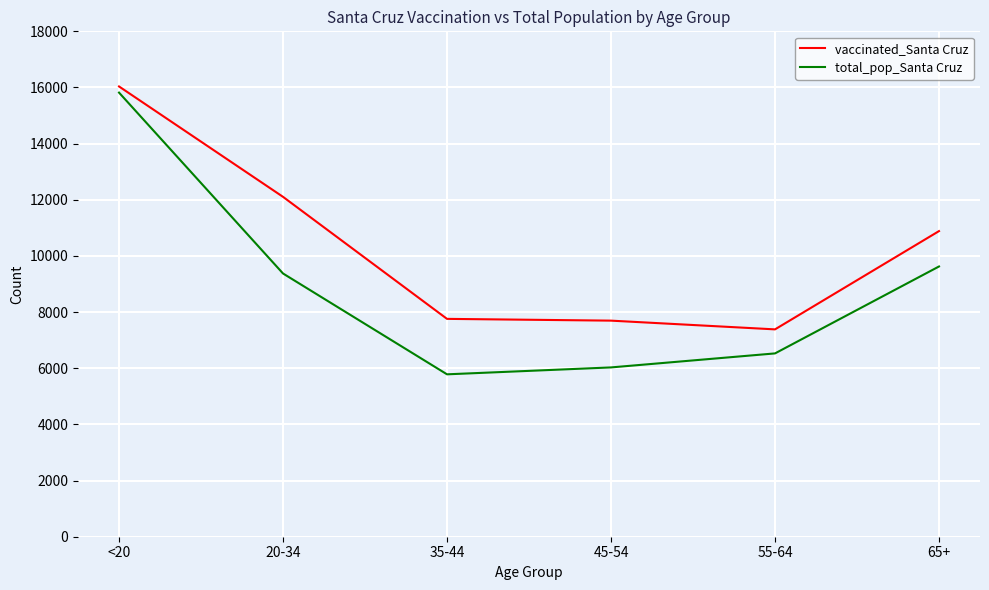

What is the sum of the vaccinated_Santa Cruz values at 20-34 and 65+?

22990